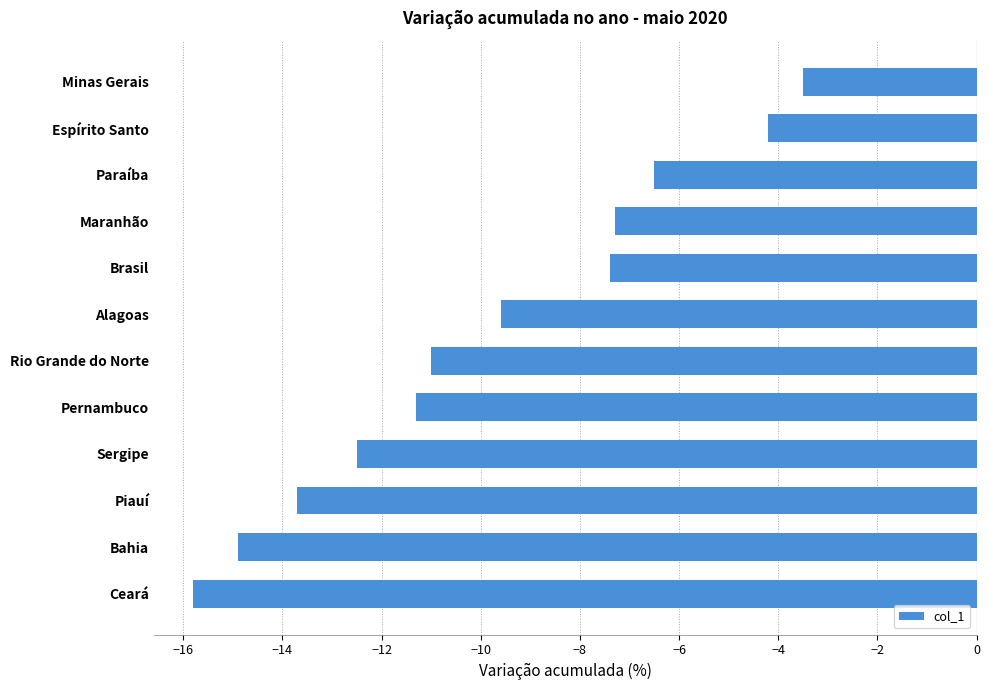

True or false: the data shows -9.6 at Alagoas.

True